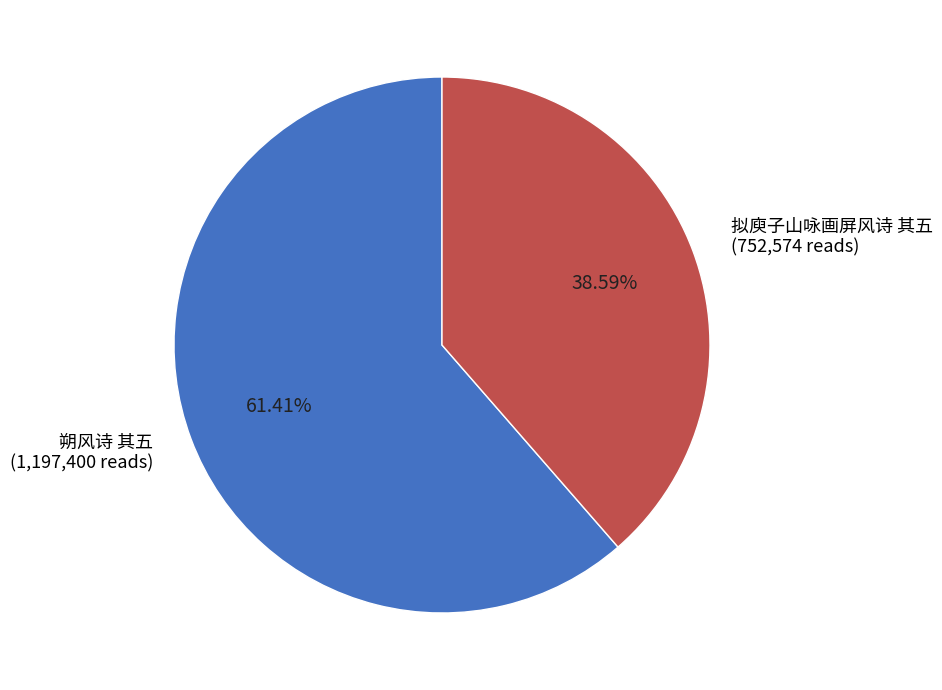

What is the ratio of the value at 拟庾子山咏画屏风诗 其五 to the value at 朔风诗 其五?

0.6